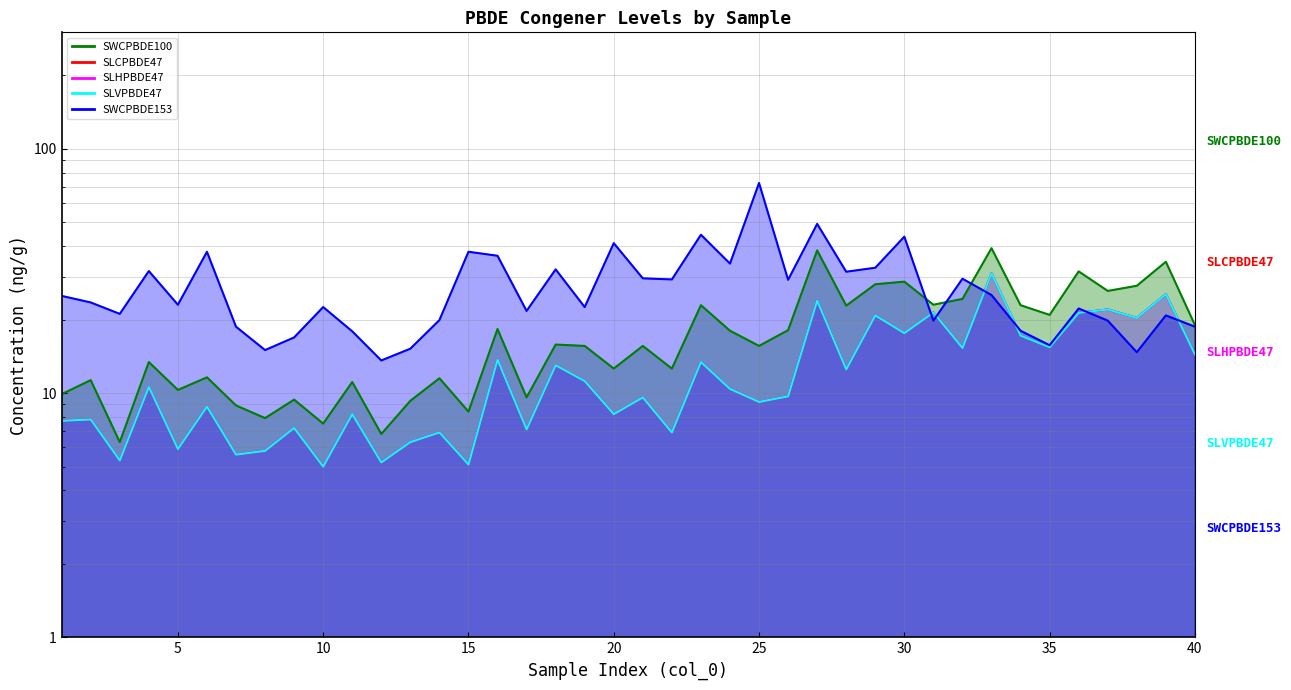

What is the value of the SLCPBDE47 point at the 38th from the left?

20.3